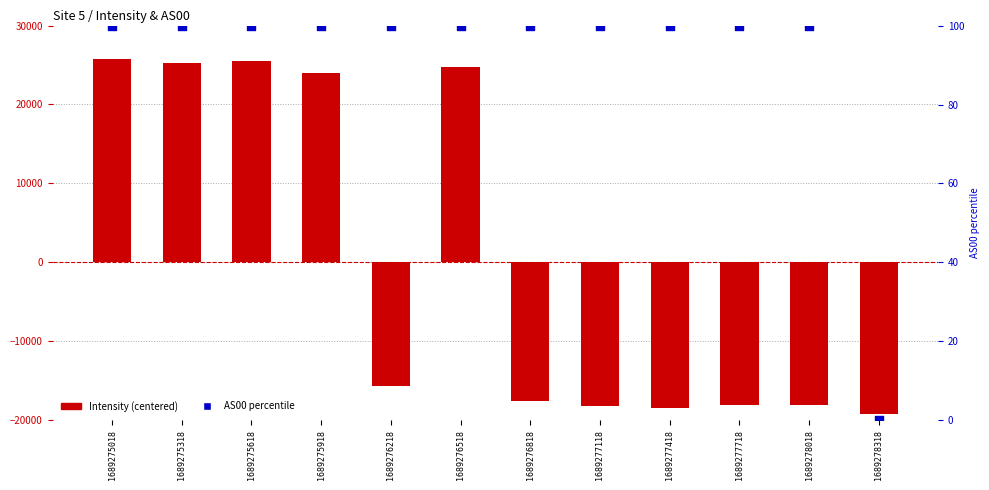

What is the total value across all series at 1689275318?

25312.4